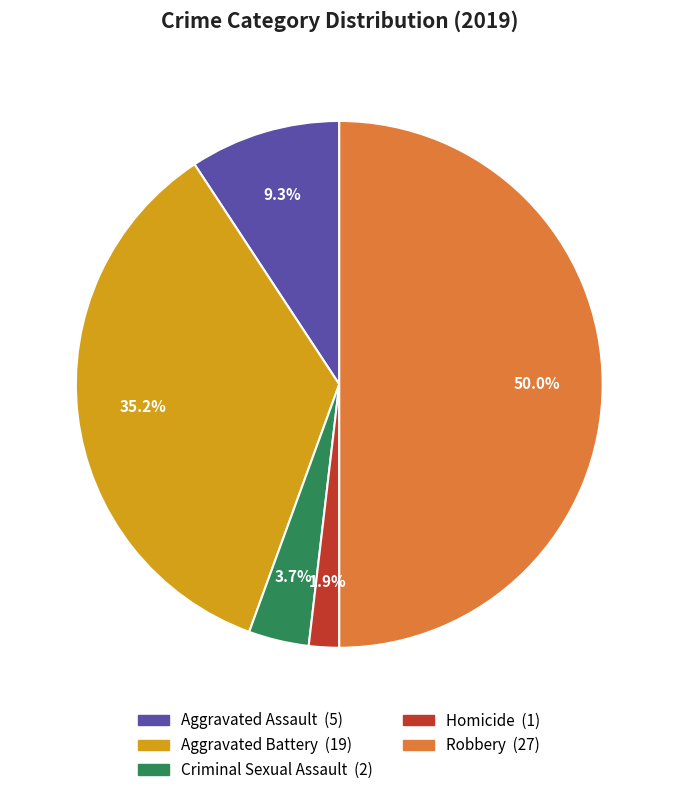

To the nearest percent, what portion does Aggravated Battery represent?

35%